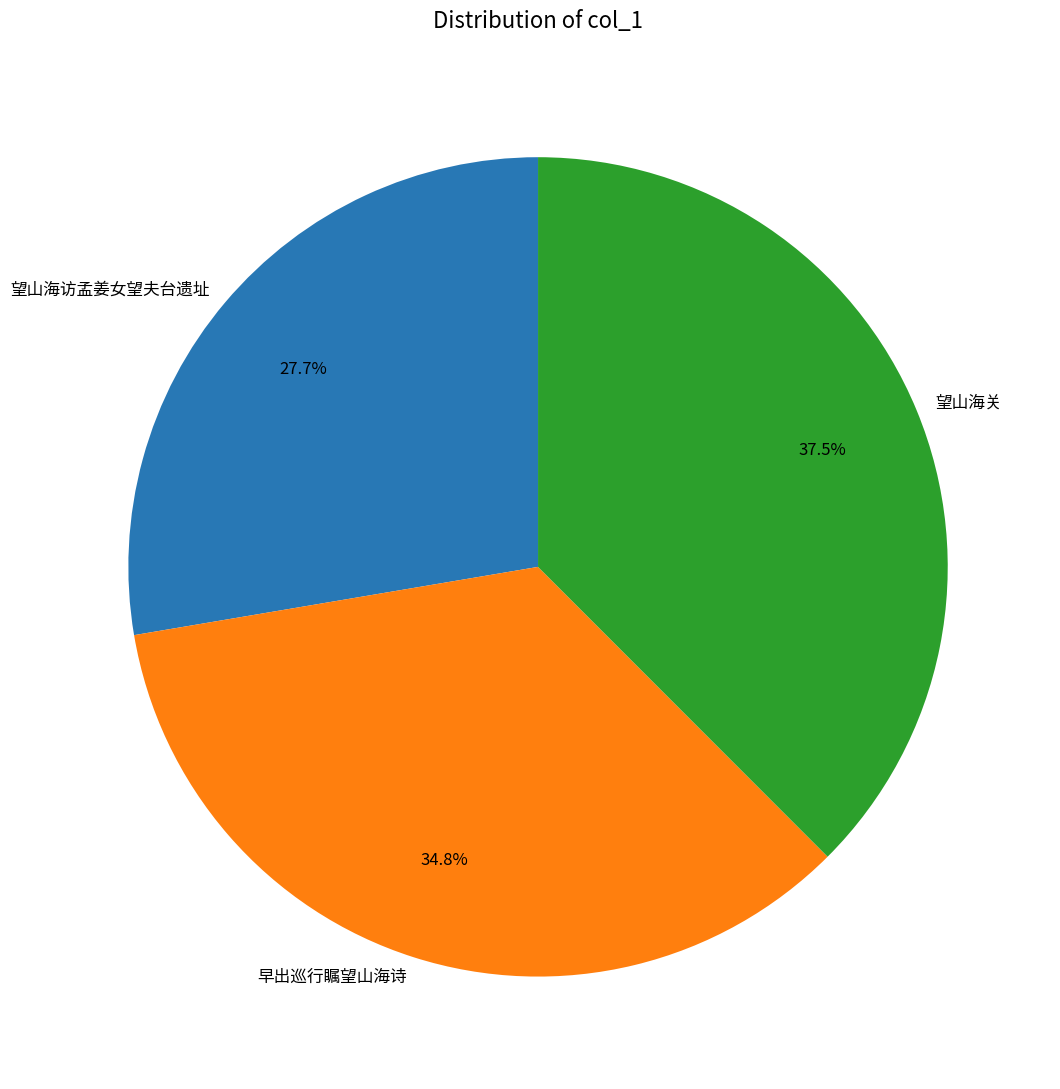

Does any single category account for the majority?

No